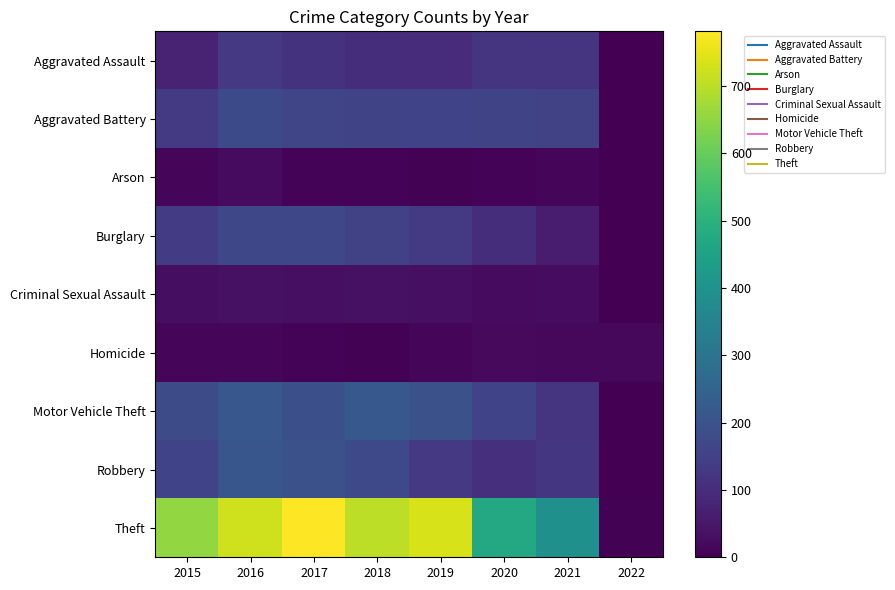

What is the difference between the highest and lowest values at 2021?

378